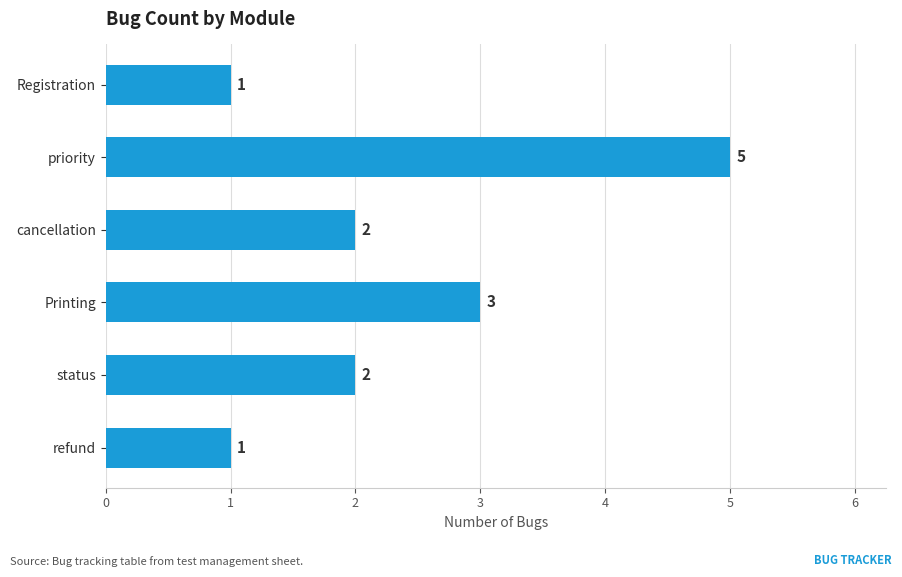

Which category has the highest value across all series?

priority